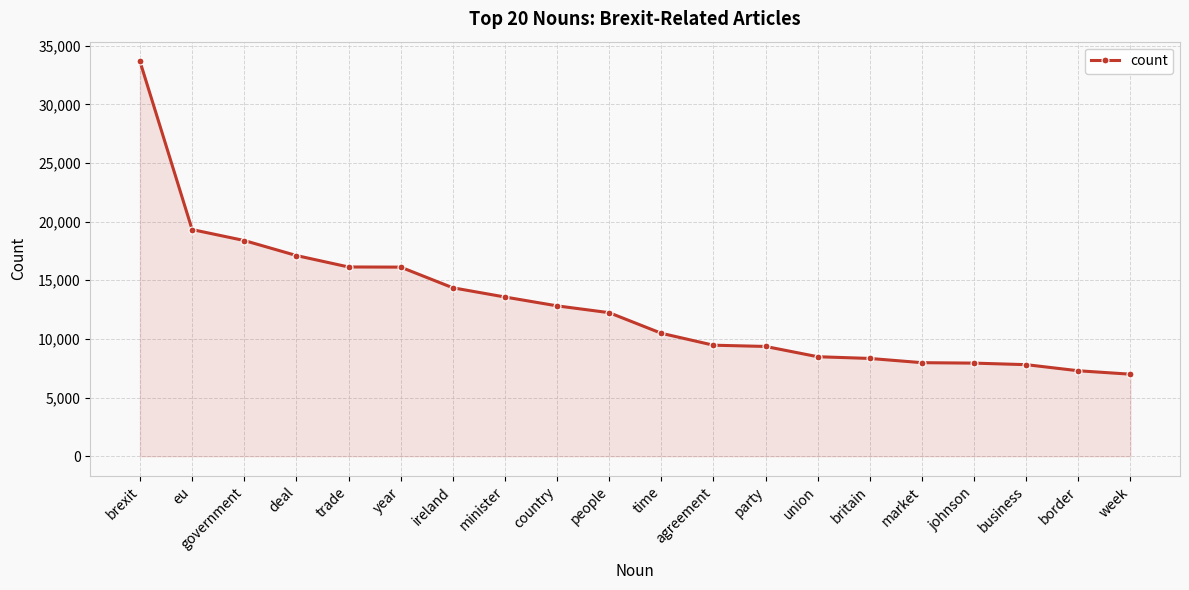

What is the average value?

12893